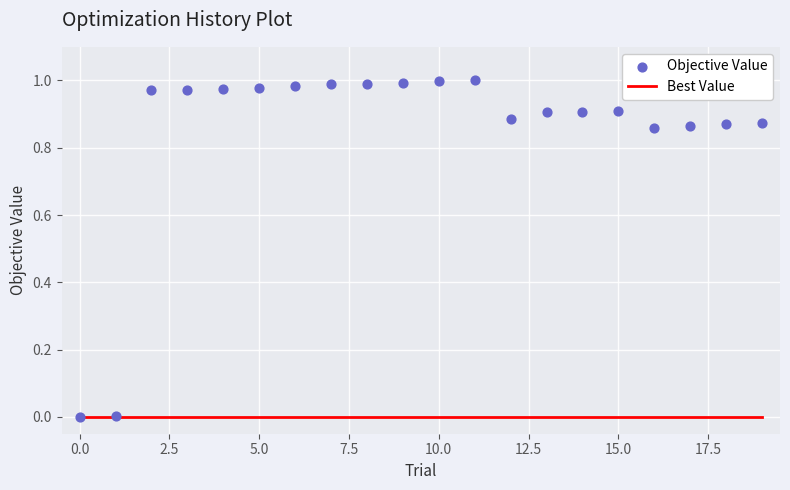

Which series reaches the maximum Y coordinate?

Objective Value